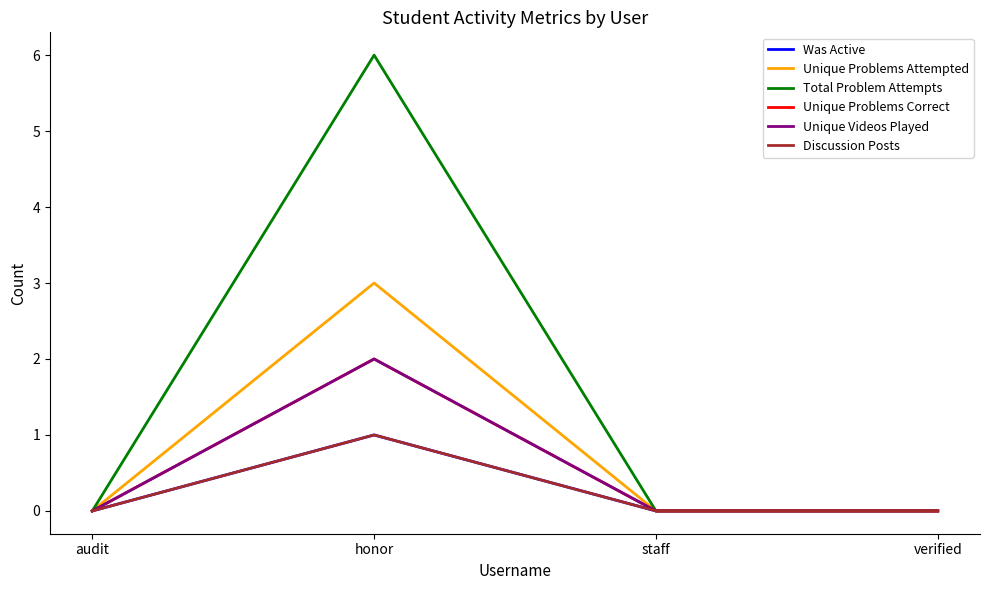

Is this an area chart (filled region under the line)?

No